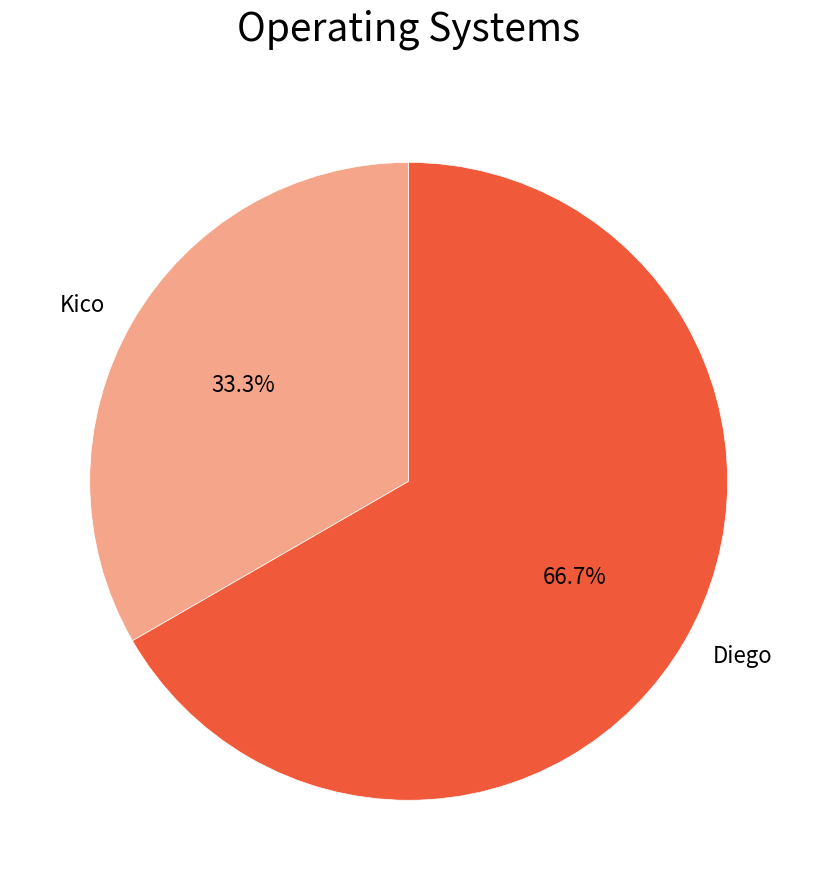

What percentage do Diego and Kico together represent?

100.0%